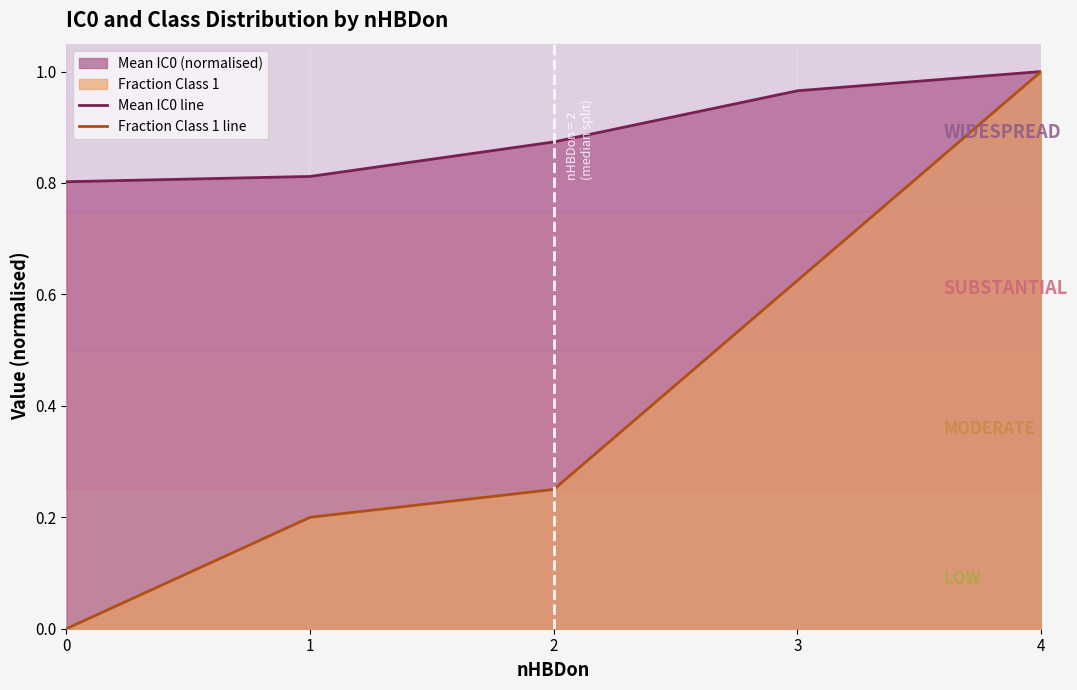

What is the difference between the second highest and second lowest values in the Mean IC0 line series?

0.2